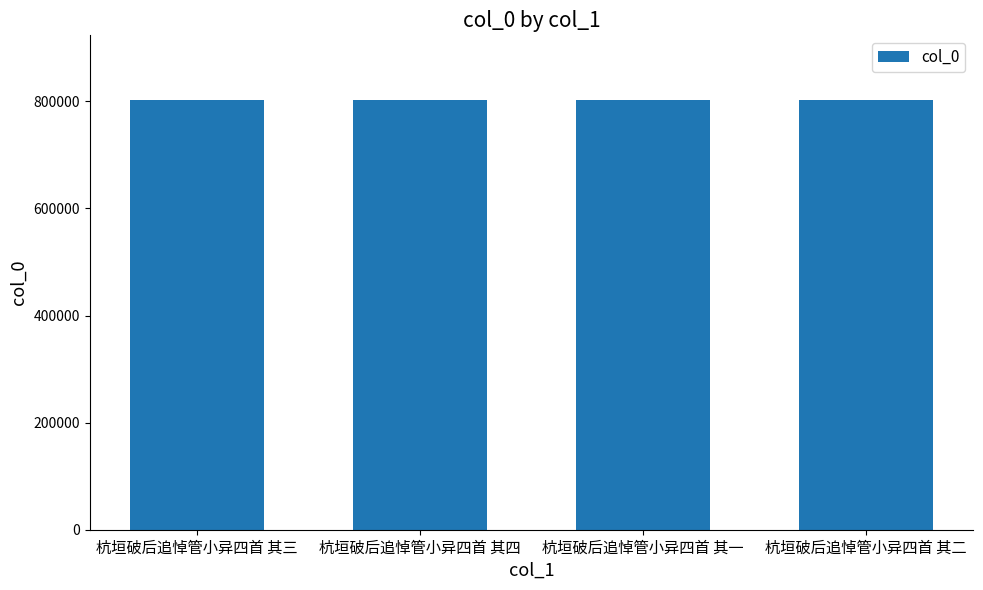

Approximately how many times larger is the value at 杭垣破后追悼管小异四首 其二 compared to 杭垣破后追悼管小异四首 其一?

1.0